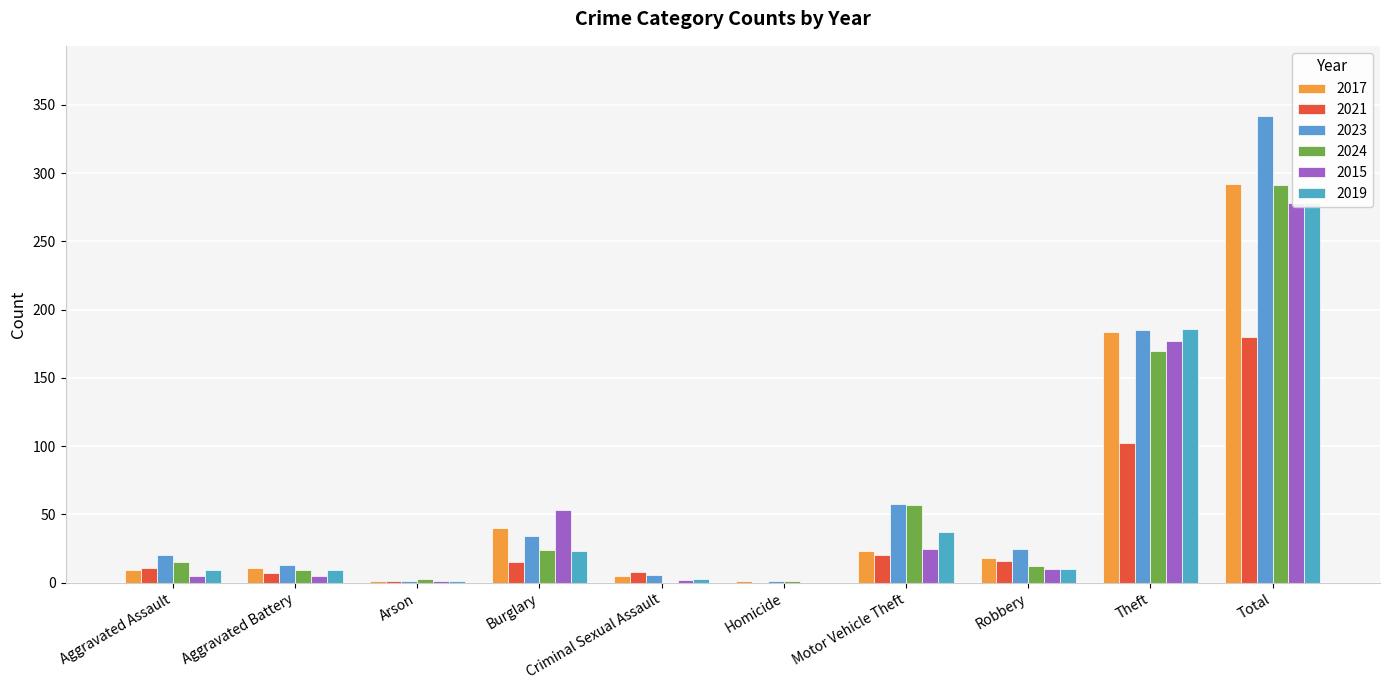

What is the difference between the second highest and second lowest values in the 2023 series?

184